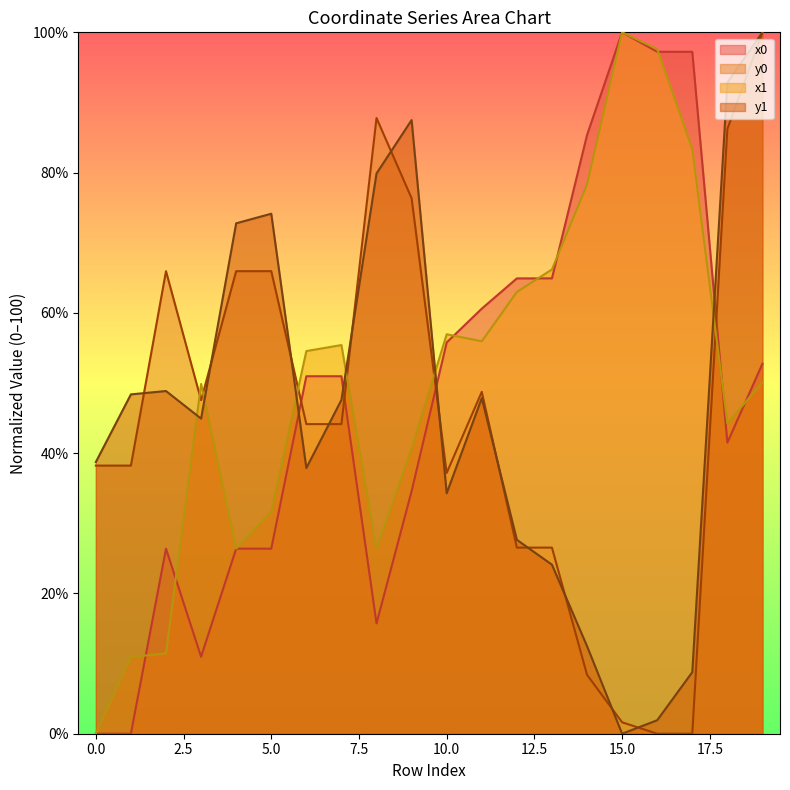

Where do y0 and y1 first cross each other?

1 and 2